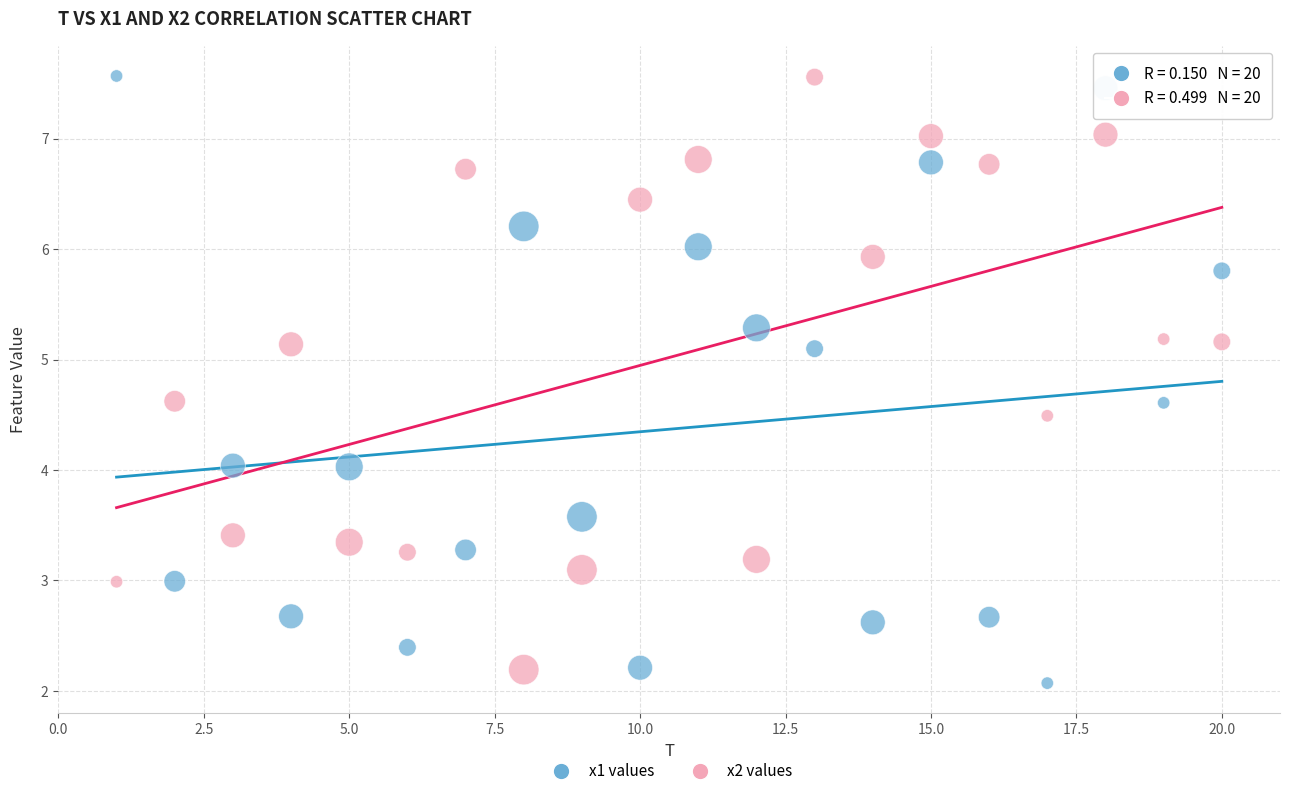

What is the X range (max minus min) for the scatter plot?

19.0